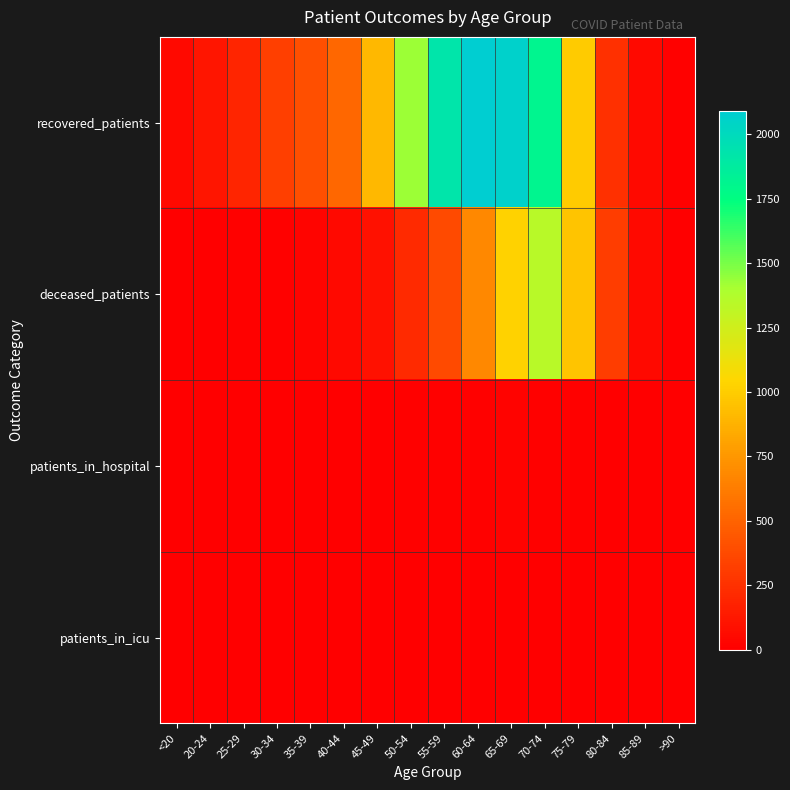

At how many categories does at least one series exceed 1405?

5